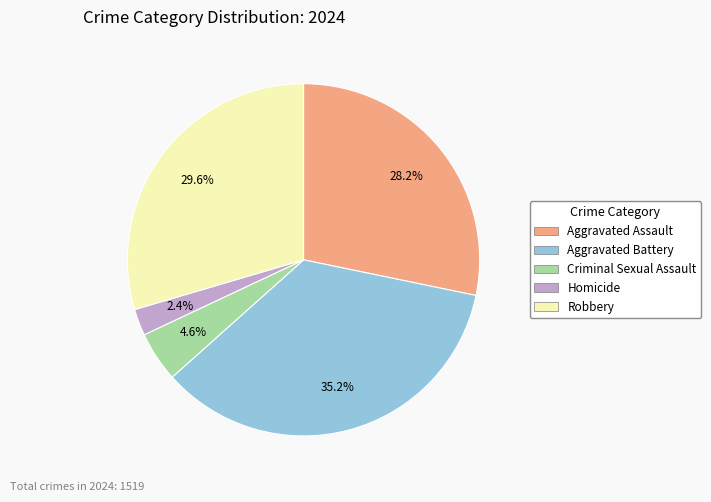

The Aggravated Battery slice represents 35% of the pie. True or false?

True